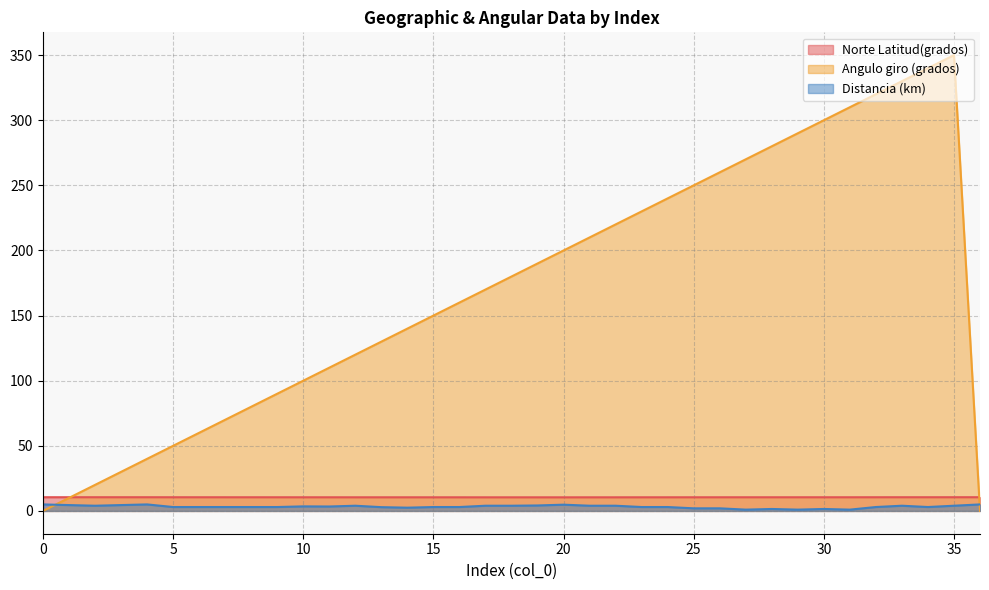

What is the value of the Angulo giro (grados) point at the 24th from the left?

230.0